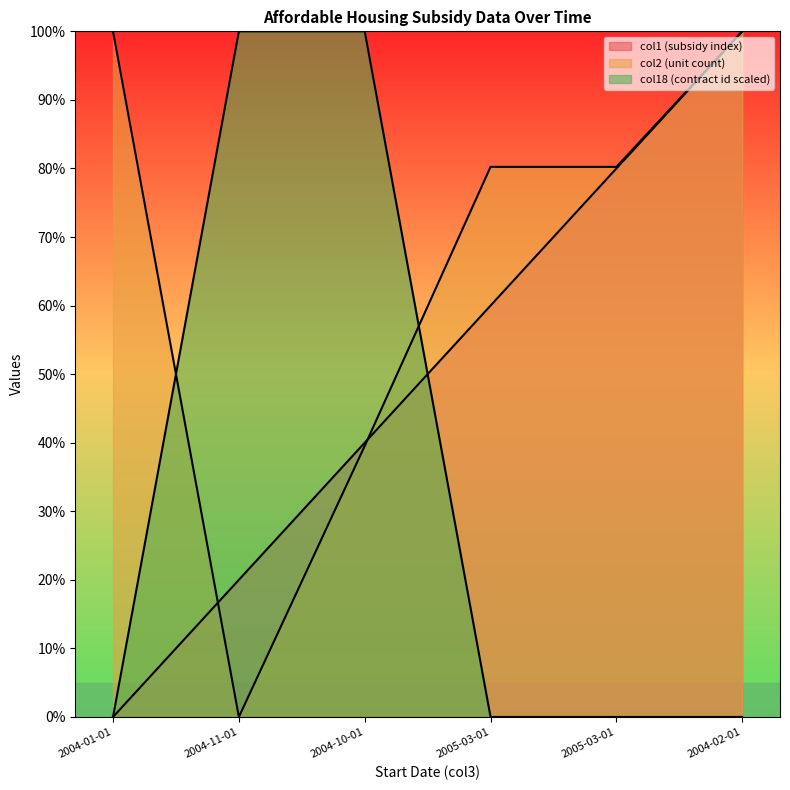

What are all the series names shown in the legend?

col1, col2, col18